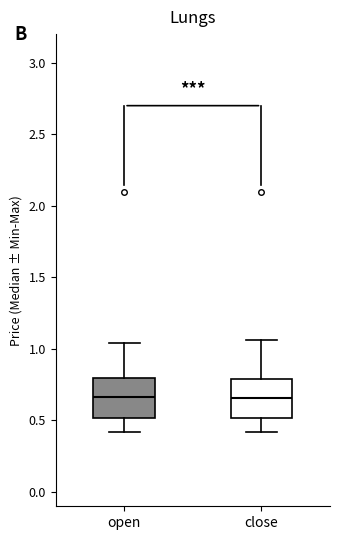

Reading left to right, read every box against the y-axis: the position of its median line, the range the box covers, and the ends of its whiskers. The values are not printed on the chart, so give them approximately, as read against the axis.

open: median 0.65, box 0.50 to 0.80, whiskers 0.40 to 1.05
close: median 0.65, box 0.50 to 0.80, whiskers 0.40 to 1.05